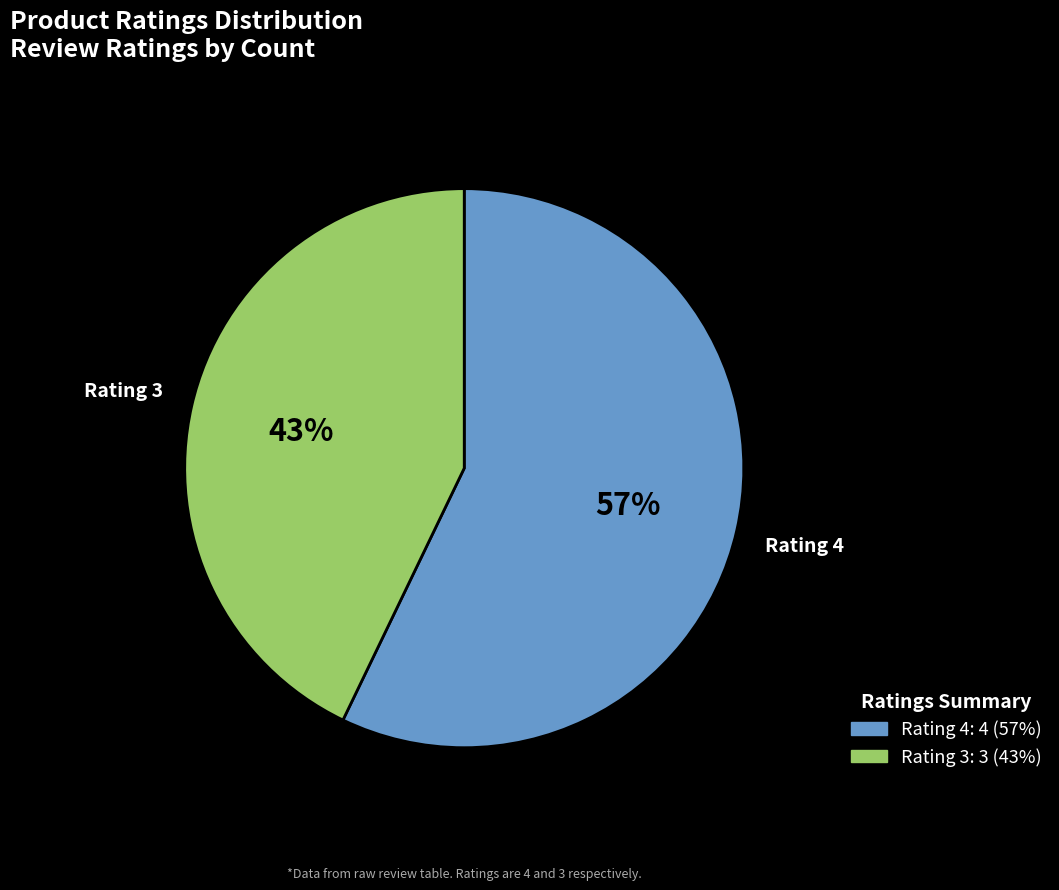

Between Rating 3 and Rating 4, which is larger?

Rating 4